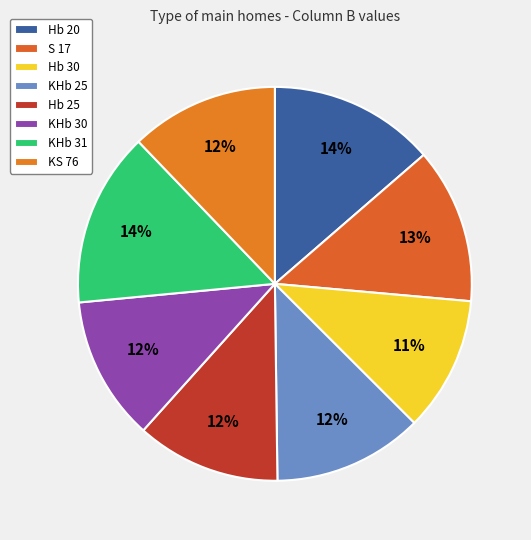

Rank the categories by value from lowest to highest.

Hb 30, KHb 30, Hb 25, KS 76, KHb 25, S 17, Hb 20, KHb 31